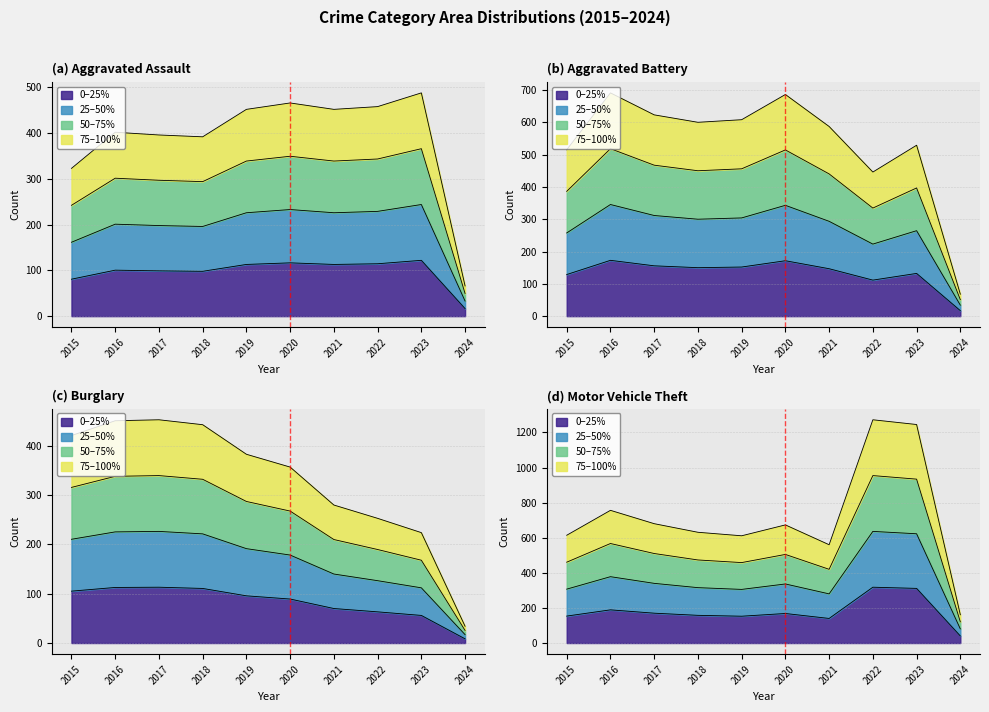

How many lines are shown in the chart?

4